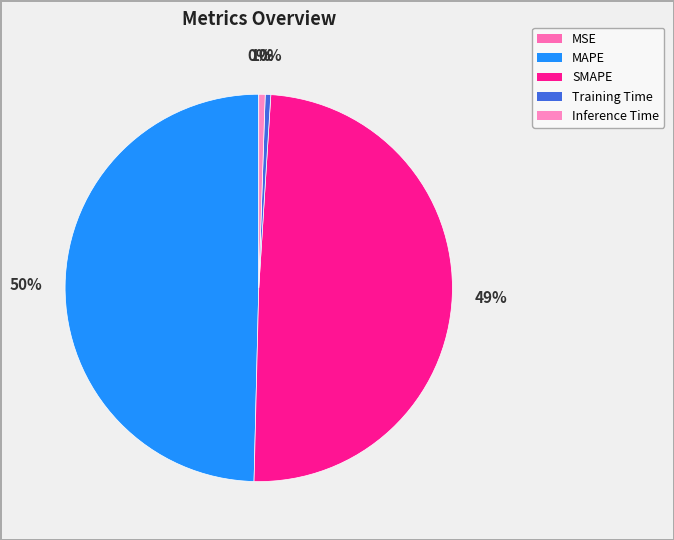

Count the number of slices in the pie.

5